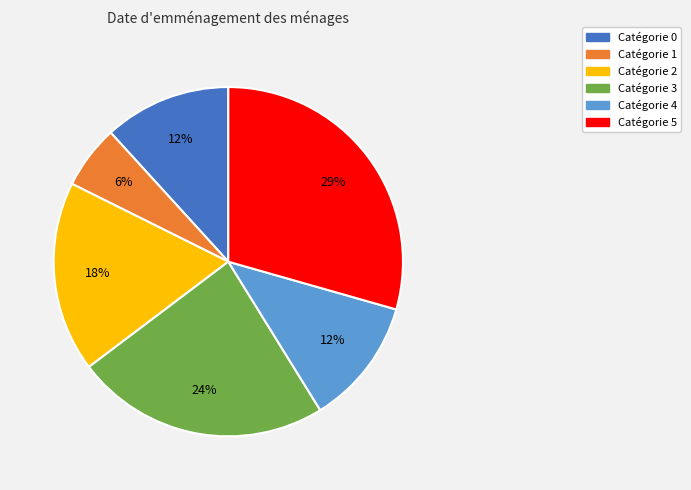

To the nearest percent, what is the average slice percentage?

17%